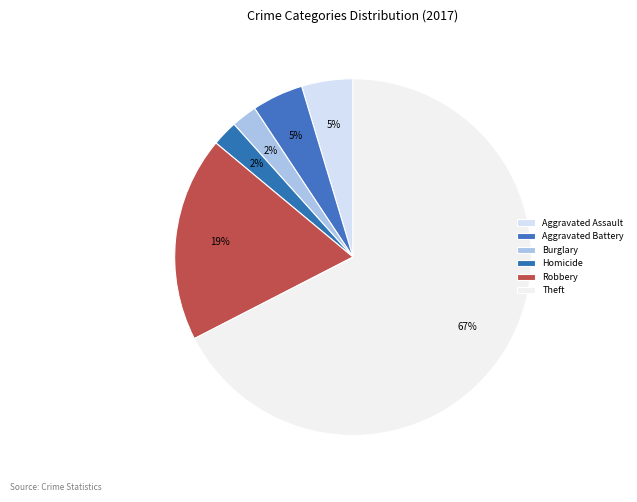

To the nearest percent, what is the average slice percentage?

17%